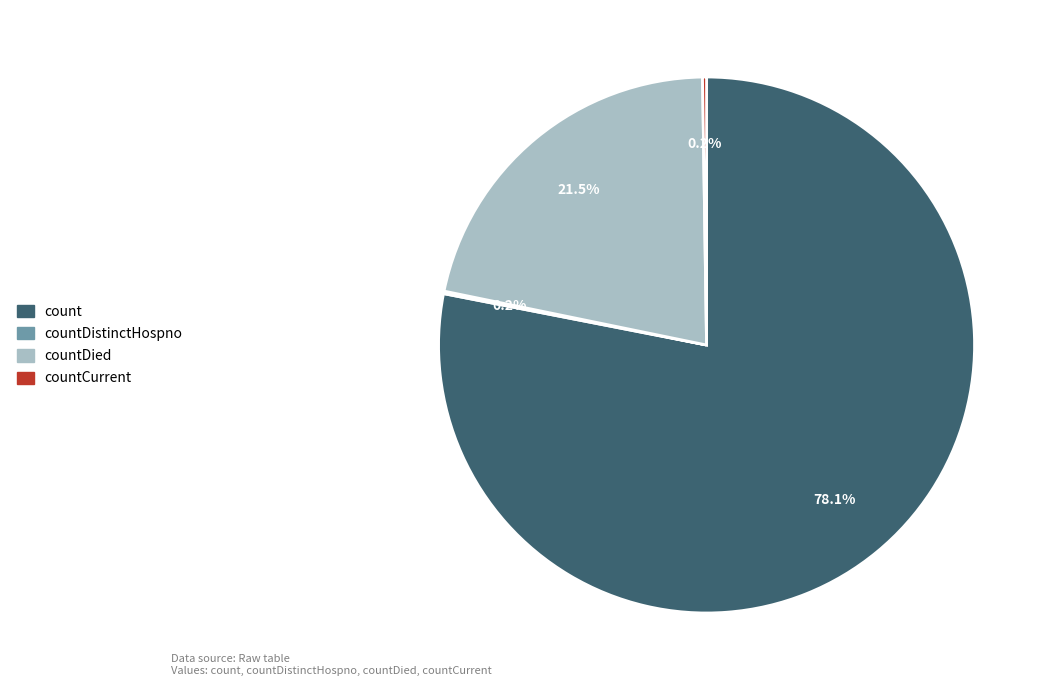

How much of the chart is everything except countDied?

78.5%